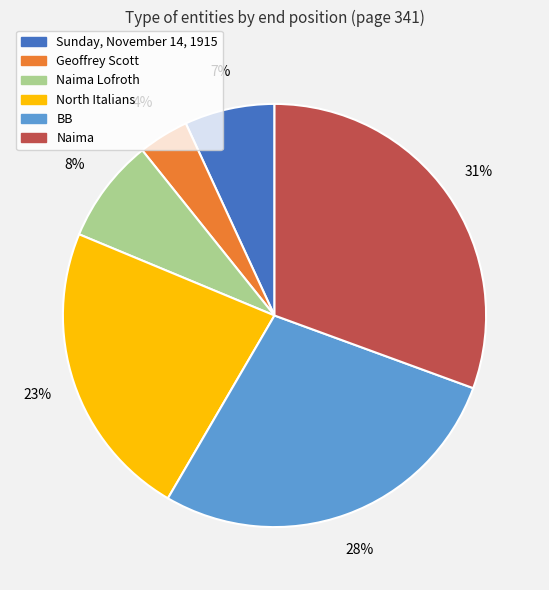

Is there a majority slice in this chart?

No